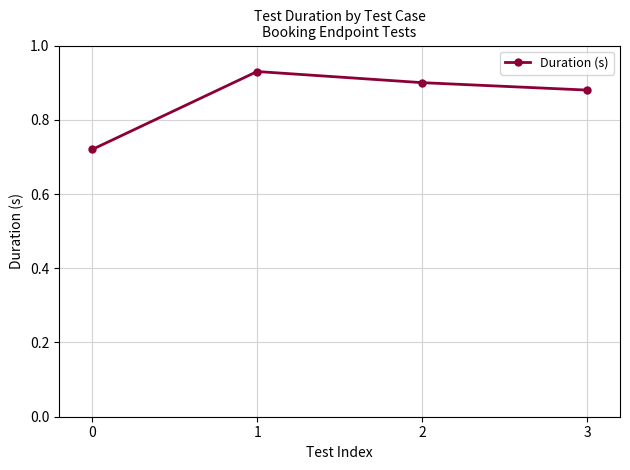

True or false: the data has more than 2 interior local peaks.

False